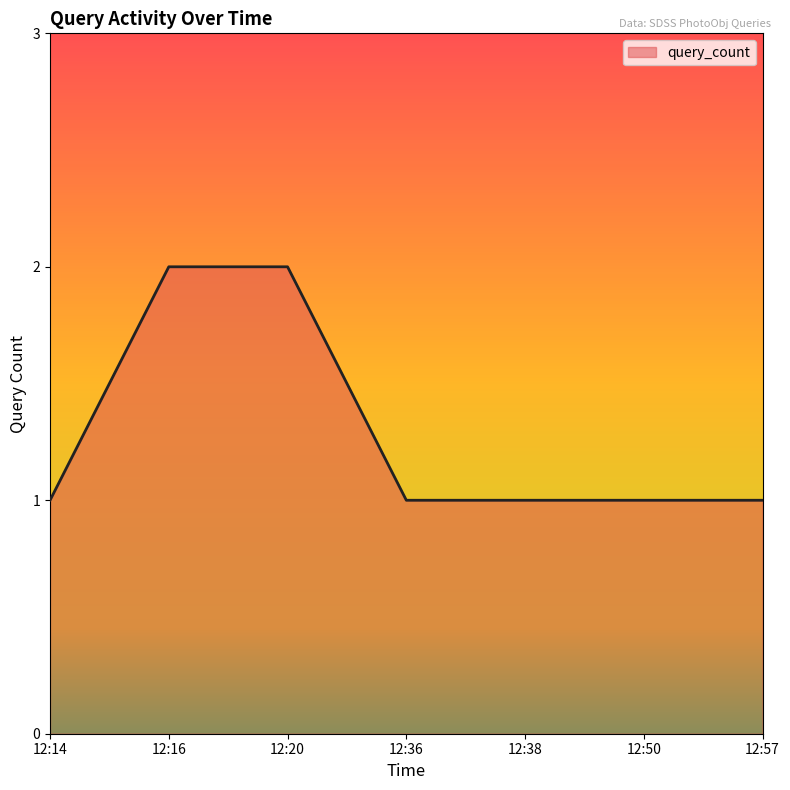

Approximately how many times larger is the value at 12:16 compared to 12:14?

2.0